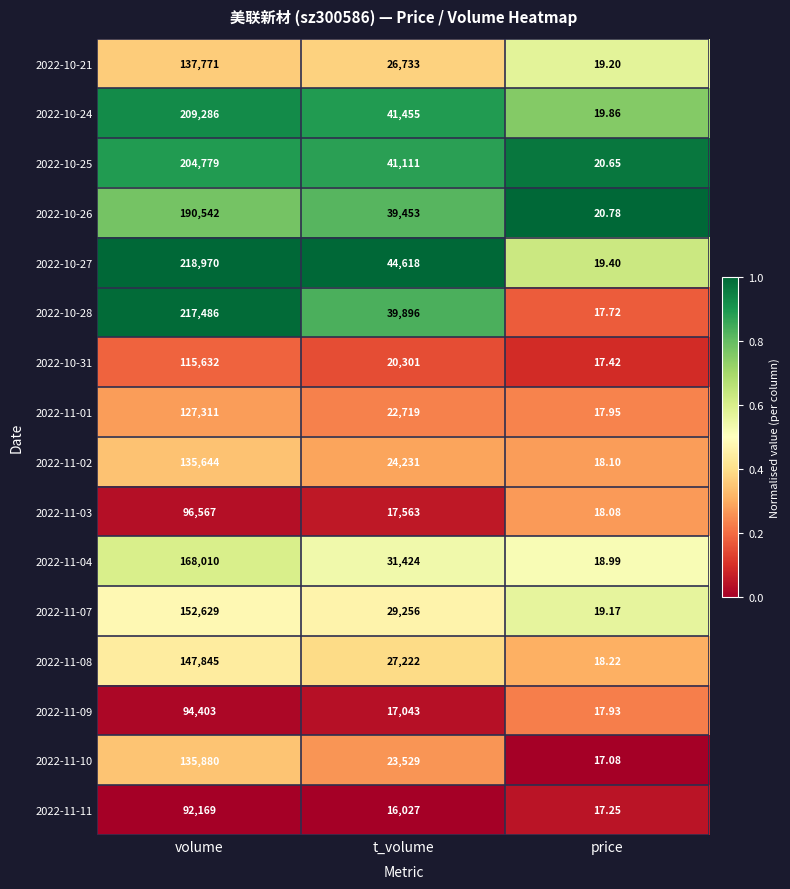

Rank the series by their maximum value, from highest to lowest.

2022-10-27, 2022-10-28, 2022-10-24, 2022-10-25, 2022-10-26, 2022-11-04, 2022-11-07, 2022-11-08, 2022-10-21, 2022-11-10, 2022-11-02, 2022-11-01, 2022-10-31, 2022-11-03, 2022-11-09, 2022-11-11